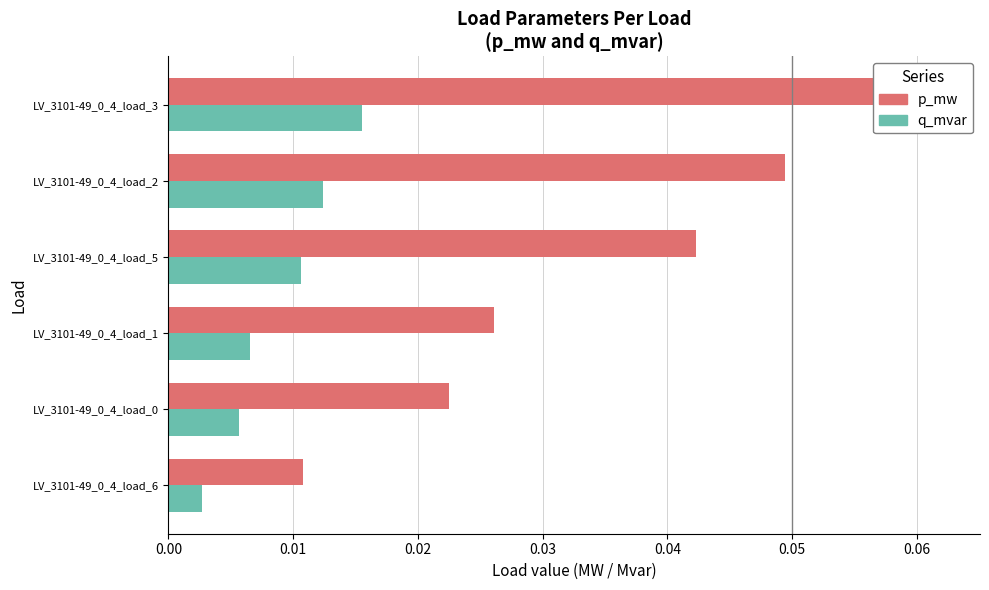

List the series in order of their overall mean, lowest first.

q_mvar, p_mw